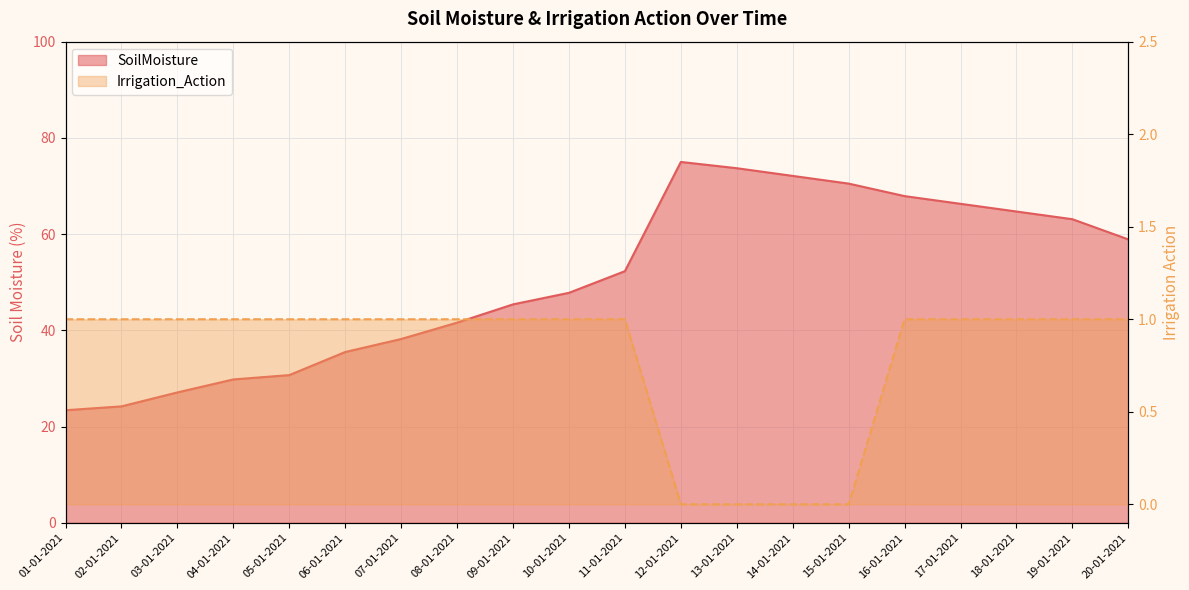

Which series has the largest total across all categories?

SoilMoisture